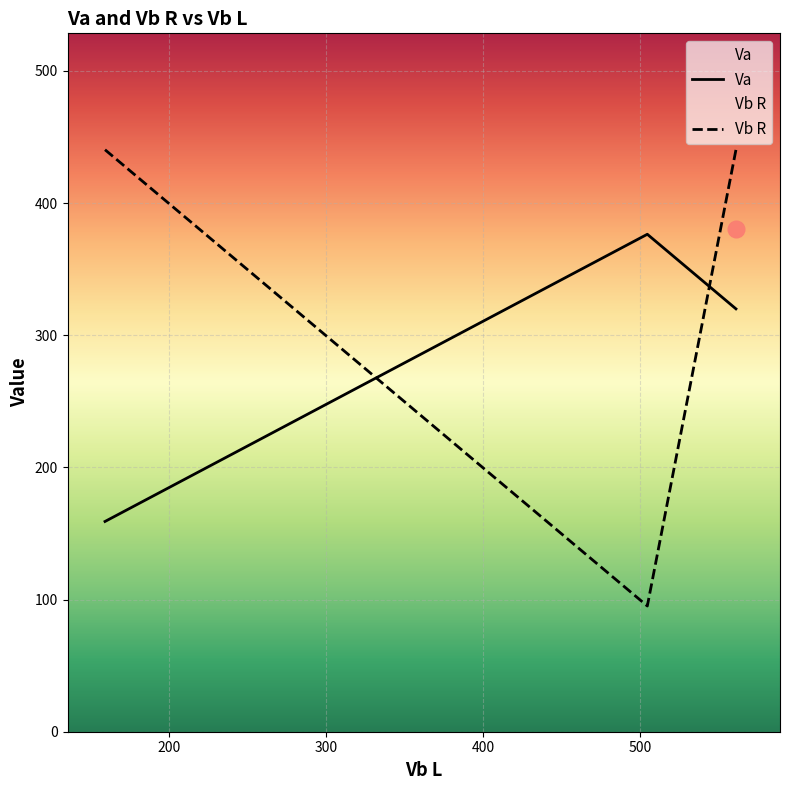

Which series has the widest spread of values?

Vb R